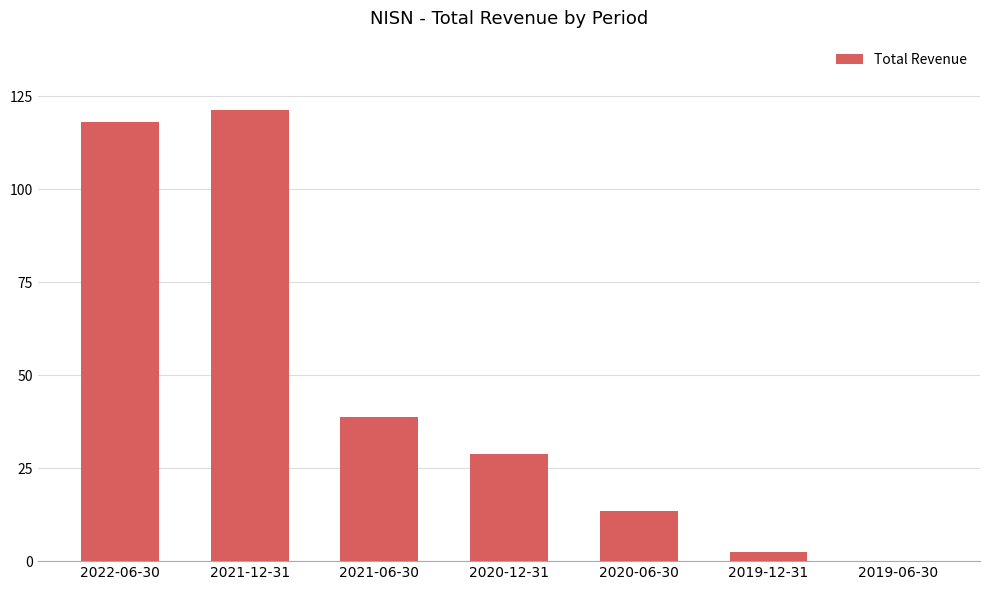

Which has a higher value, 2019-12-31 or 2022-06-30?

2022-06-30